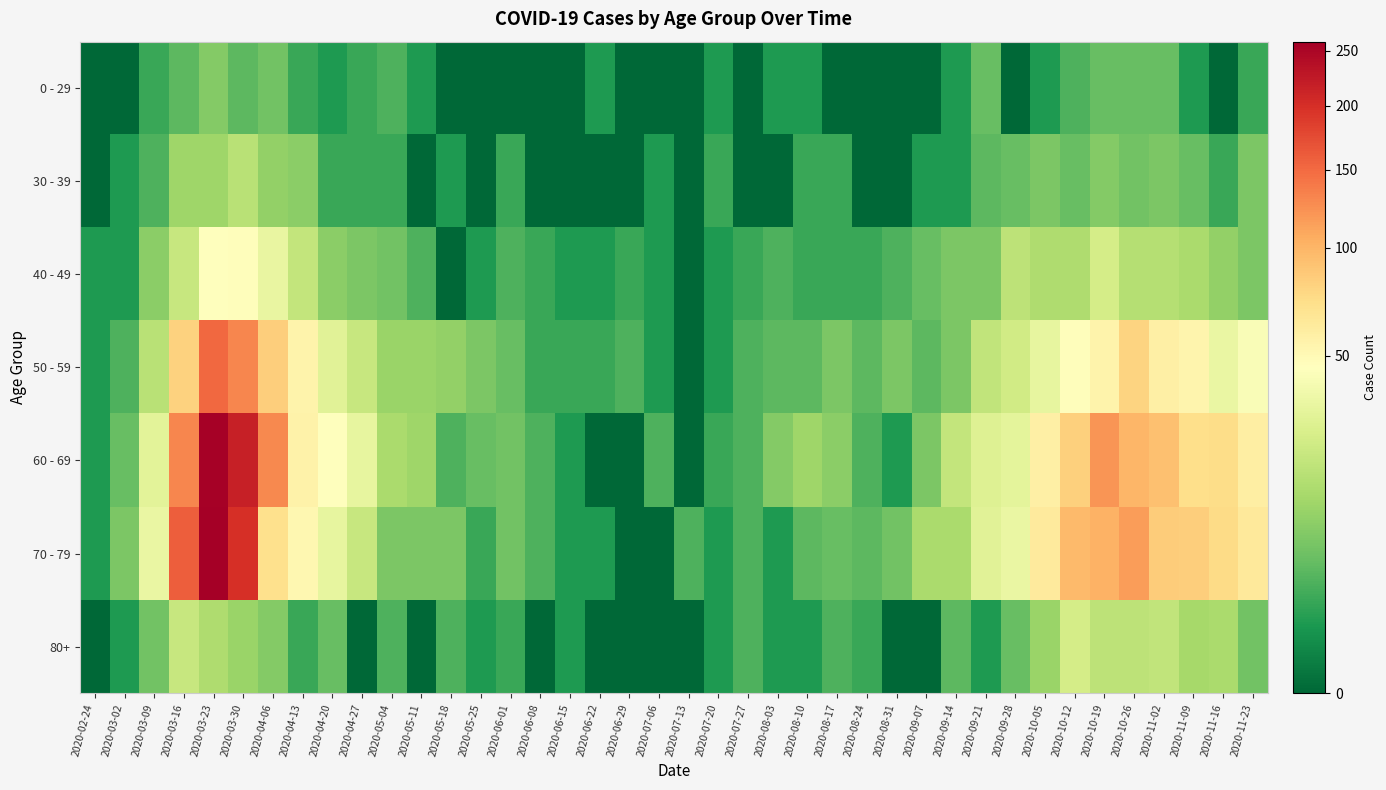

How many distinct data groups are displayed?

7